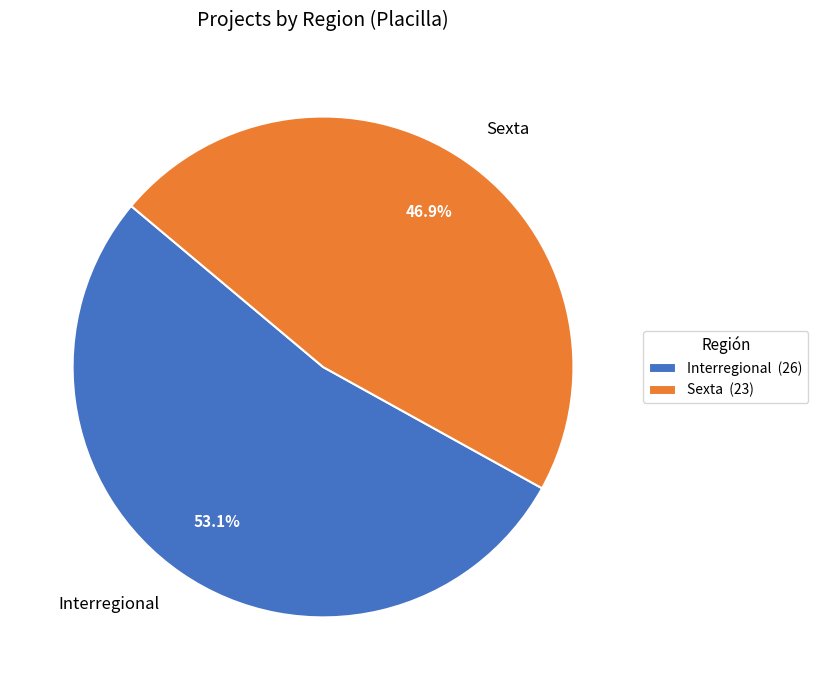

Between Interregional and Sexta, which is larger?

Interregional